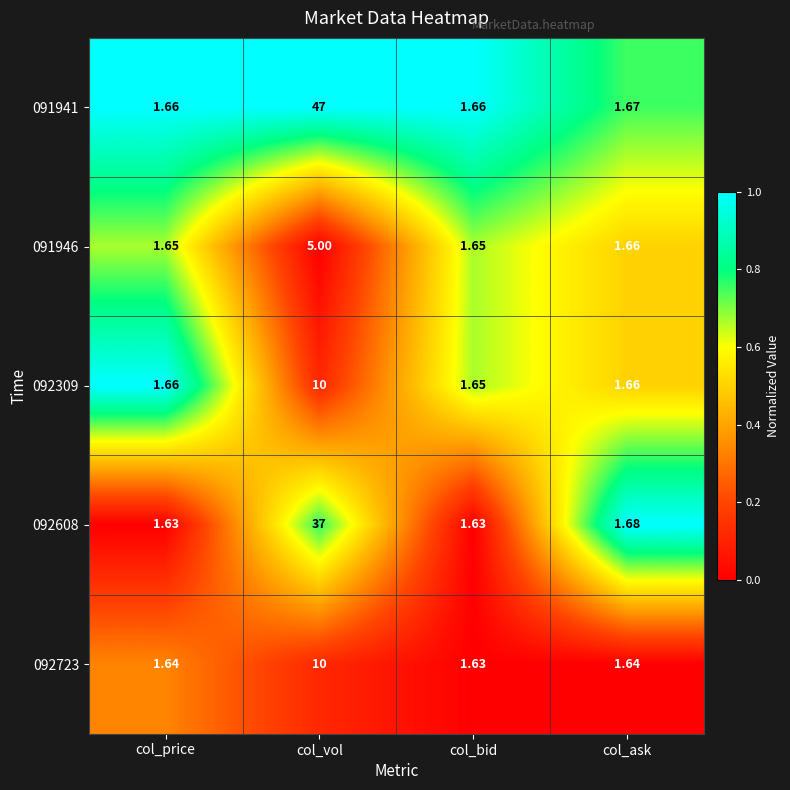

At which category is the sum across all series the highest?

col_vol